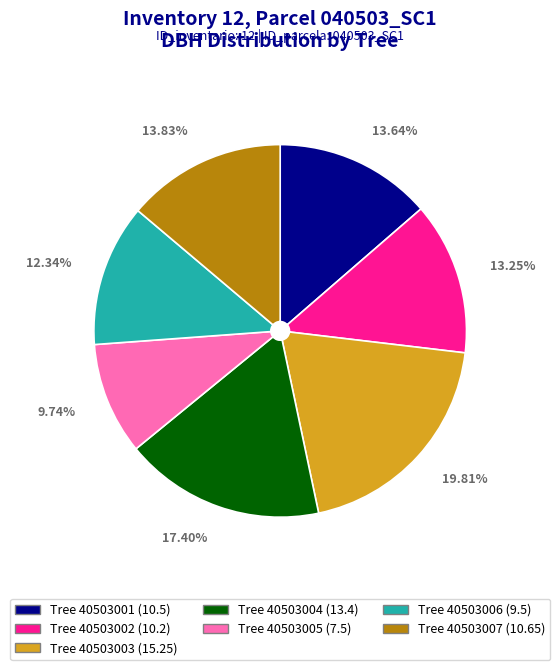

Does any single category account for the majority?

No